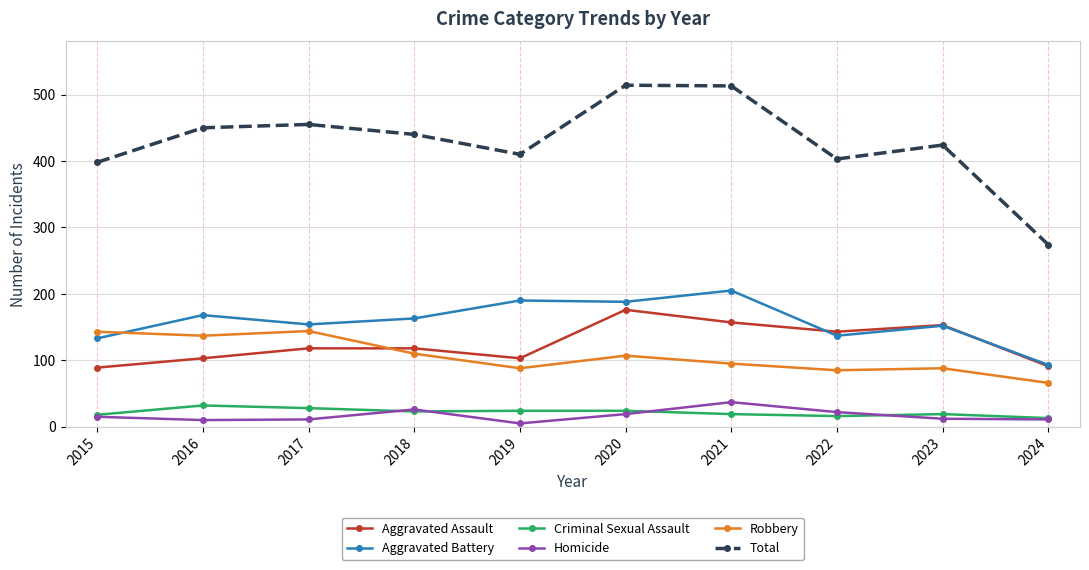

What is the sum of all Robbery values?

1063